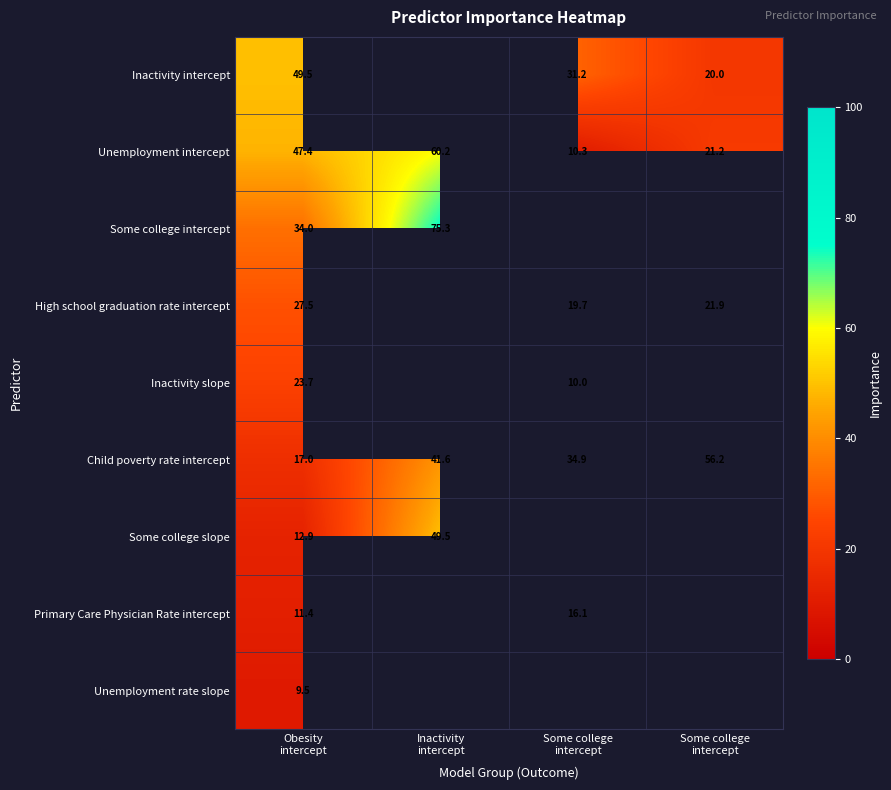

The Inactivity slope series shows 41.5 at Obesity intercept. True or false?

False